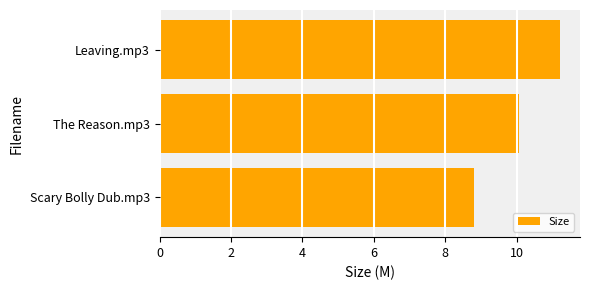

Reading bottom to top, list all the values displayed in this chart.

Scary Bolly Dub.mp3=8.8	The Reason.mp3=10.1	Leaving.mp3=11.2